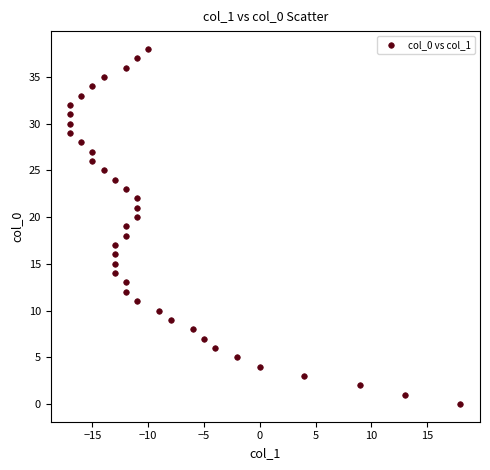

What is the range of X values (max minus min)?

35